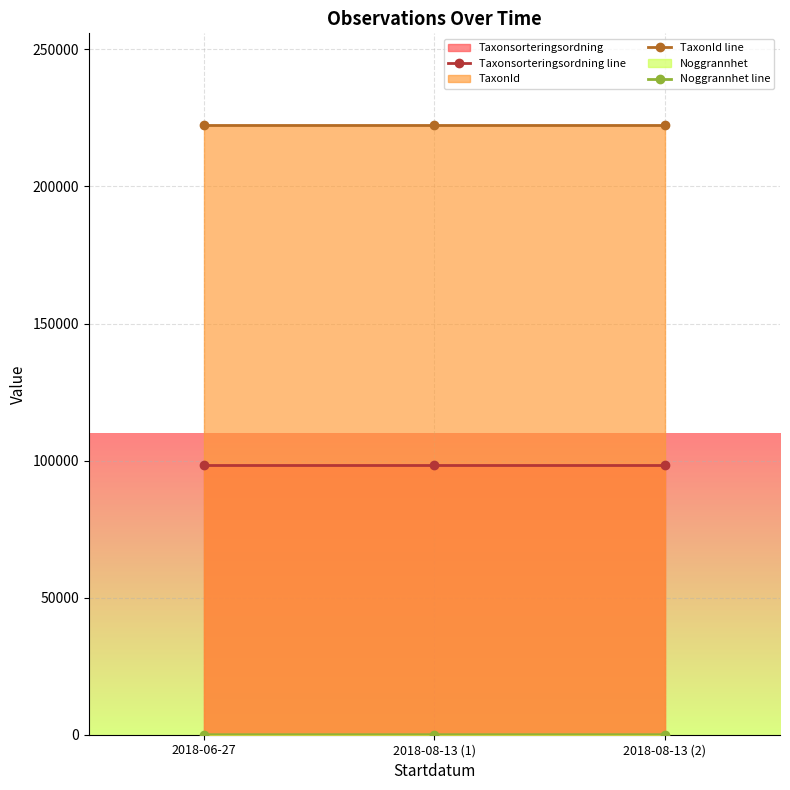

At 2018-08-13 (2), list the series in order from largest to smallest.

TaxonId line, Taxonsorteringsordning line, Noggrannhet line